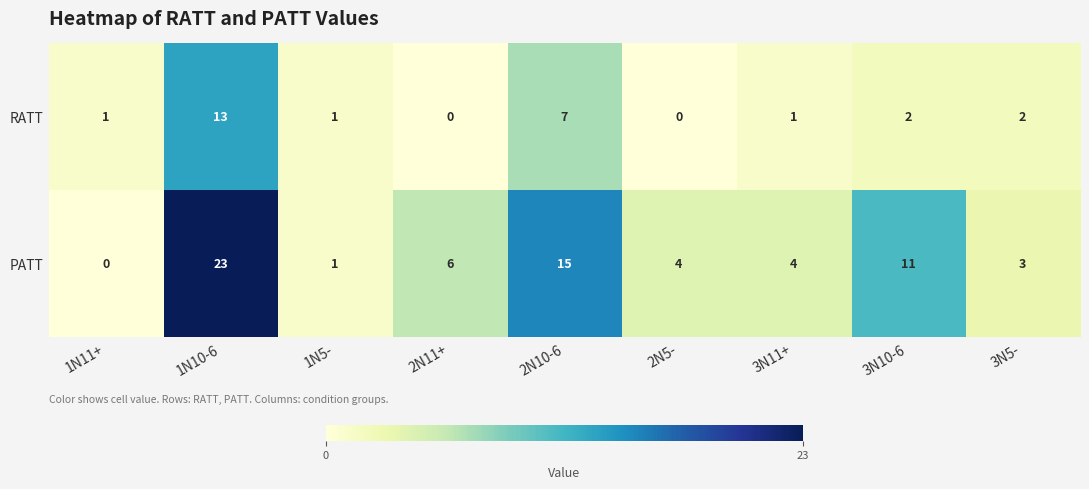

List the series in order of their peak value, highest first.

PATT, RATT